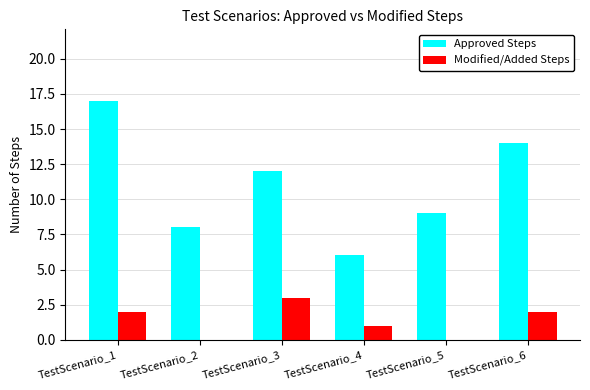

Between TestScenario_1 and TestScenario_4, which series saw the biggest shift?

Approved Steps